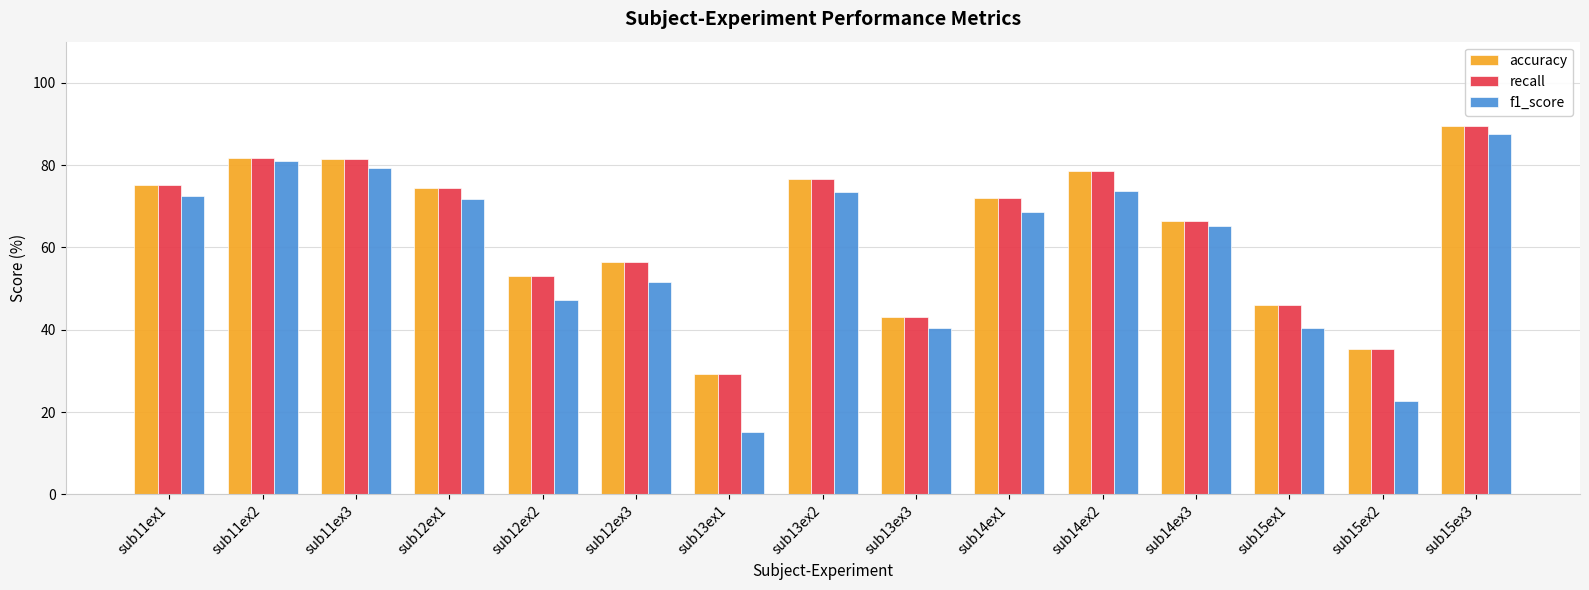

Are the bars horizontal?

No